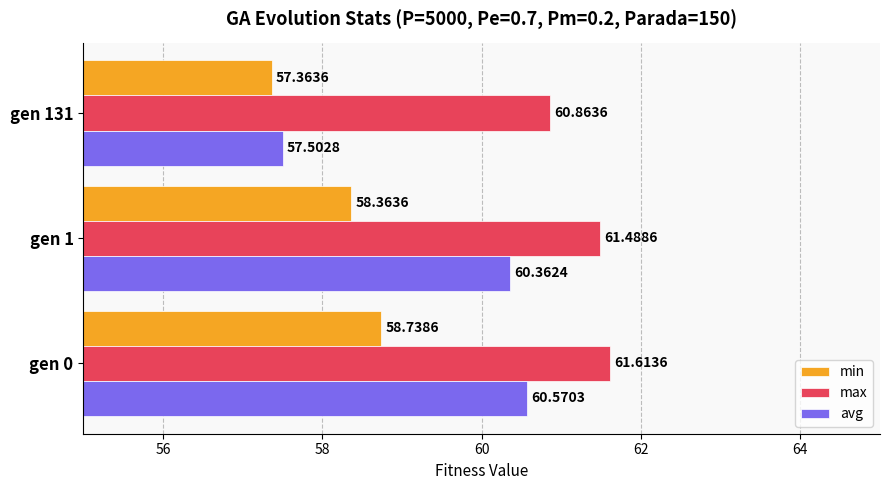

Rank the categories by max value from highest to lowest.

gen 0, gen 1, gen 131